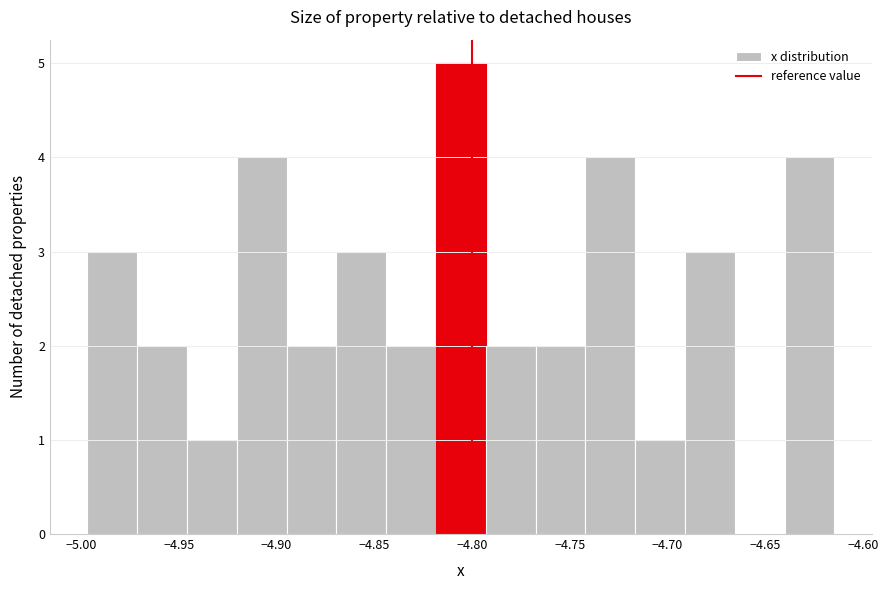

Reading left to right, transcribe this chart: for each bar, give the range it covers on the x-axis and its height. Neither the bar edges nor the heights are printed on the chart, so give them approximately, as read against the axes.

-4.995 to -4.970: 3
-4.970 to -4.945: 2
-4.945 to -4.920: 1
-4.920 to -4.895: 4
-4.895 to -4.870: 2
-4.870 to -4.845: 3
-4.845 to -4.820: 2
-4.820 to -4.795: 5
-4.795 to -4.765: 2
-4.765 to -4.740: 2
-4.740 to -4.715: 4
-4.715 to -4.690: 1
-4.690 to -4.665: 3
-4.665 to -4.640: 0
-4.640 to -4.615: 4